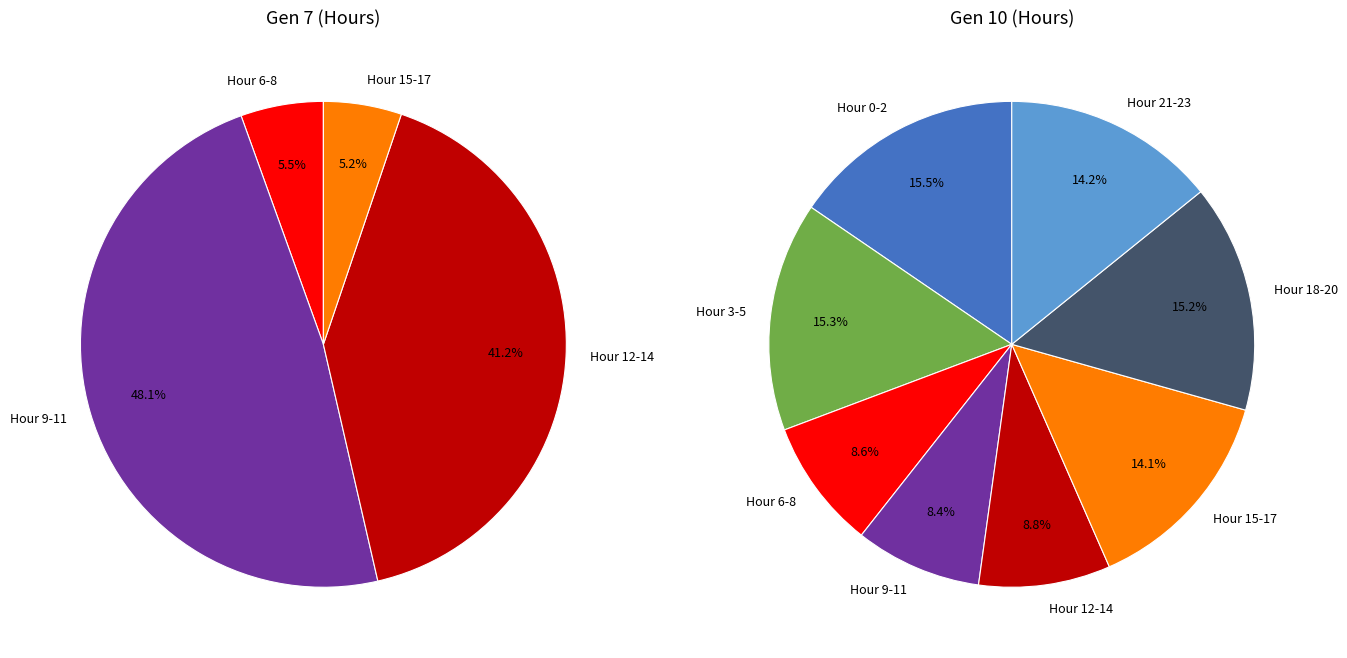

Which has a higher value, 16 or 9?

9